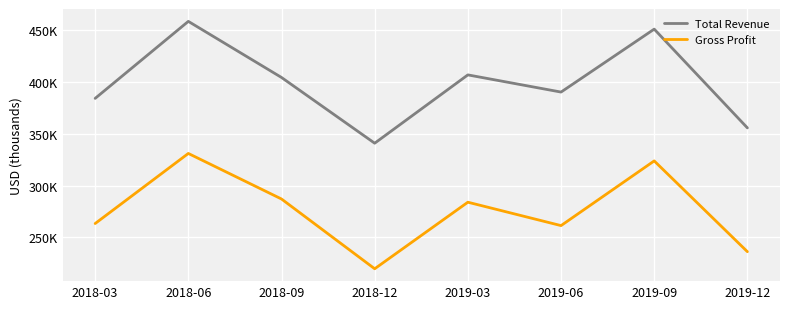

Where is the first local minimum for Gross Profit?

2018-12